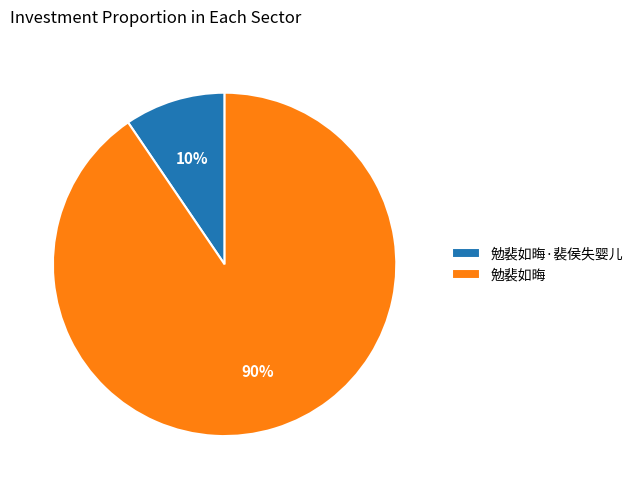

Does 勉裴如晦·裴侯失婴儿 represent more than half of the total?

No